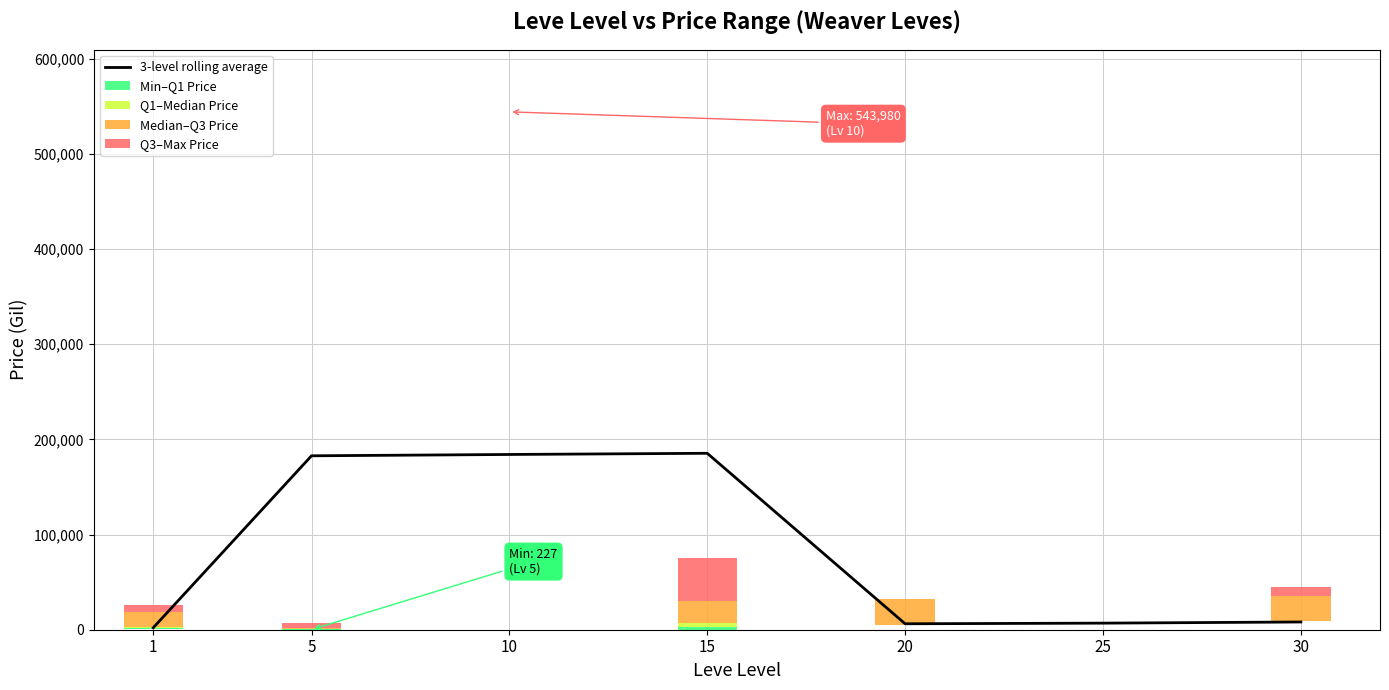

At which label is Median–Q3 Price closest to 14000?

1